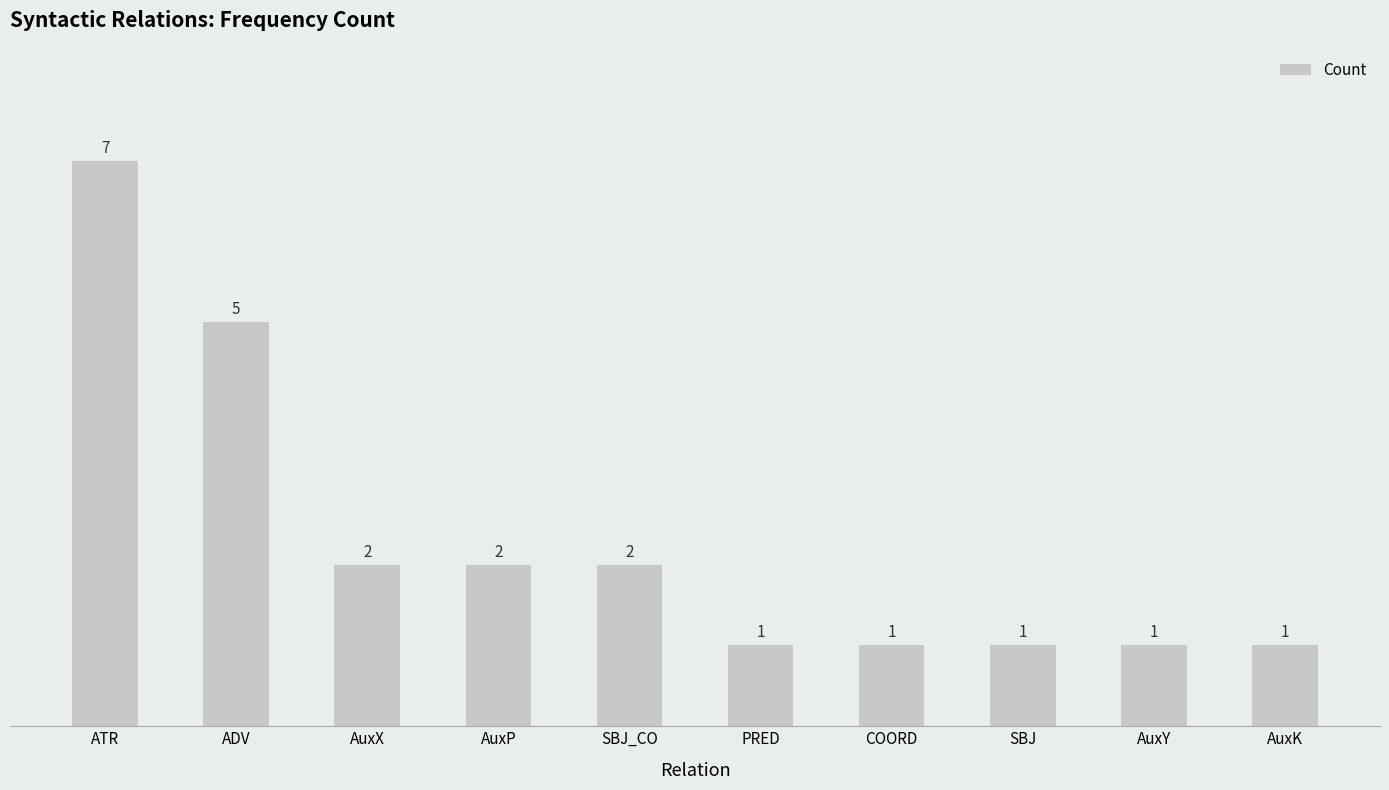

What is the ratio of the value at AuxX to the value at ATR?

0.3